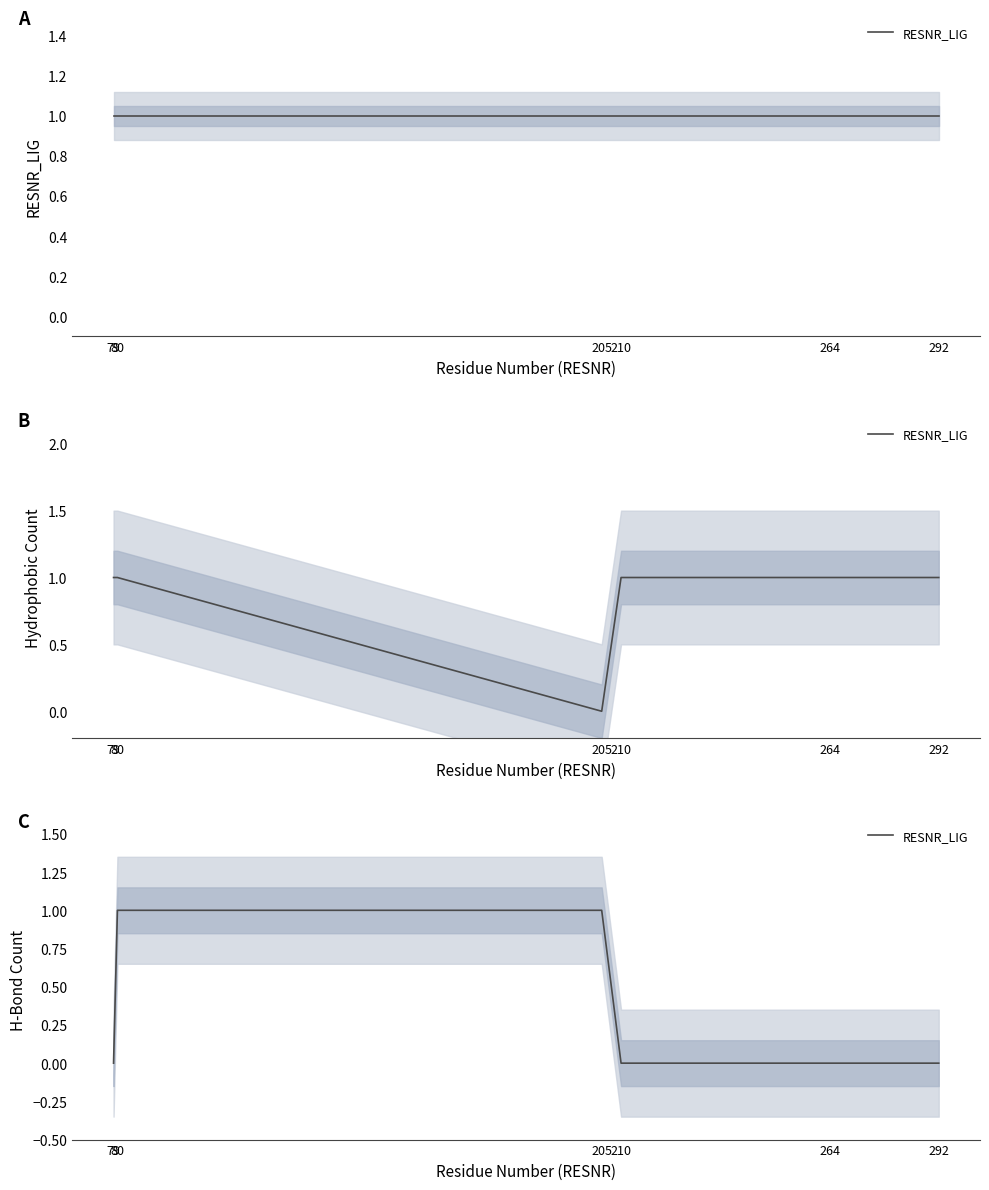

Is it true that the value at 264 is 0?

True